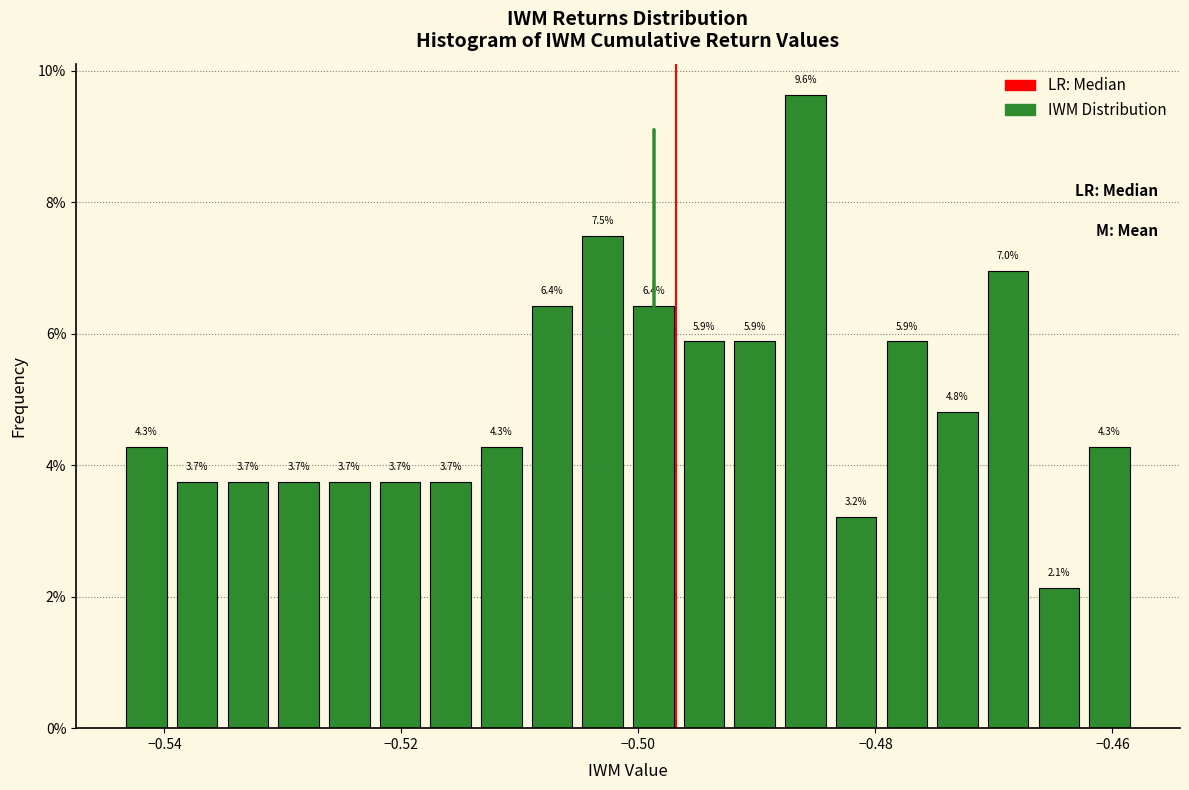

Around what value on the x-axis is the tallest bar? Give the approximate position of its centre, as read against the axis.

-0.486